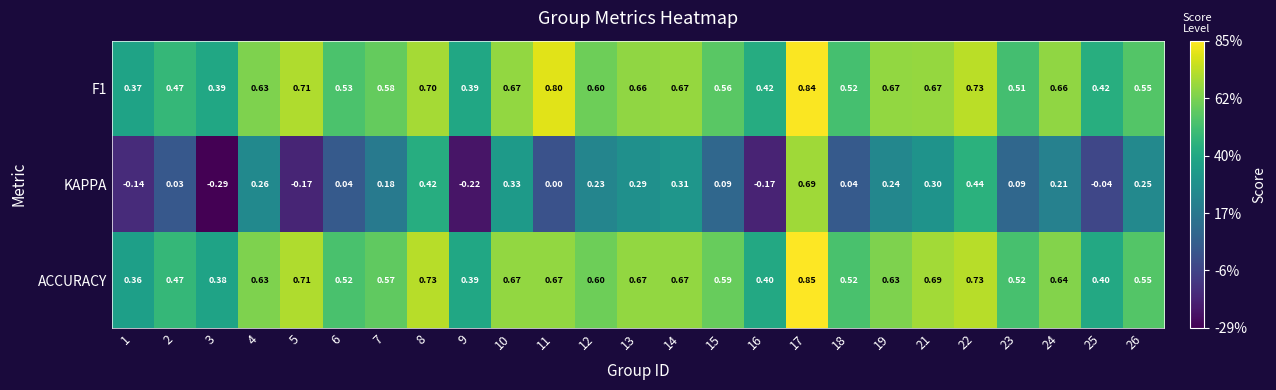

Which series changed the most between 17 and 25?

KAPPA